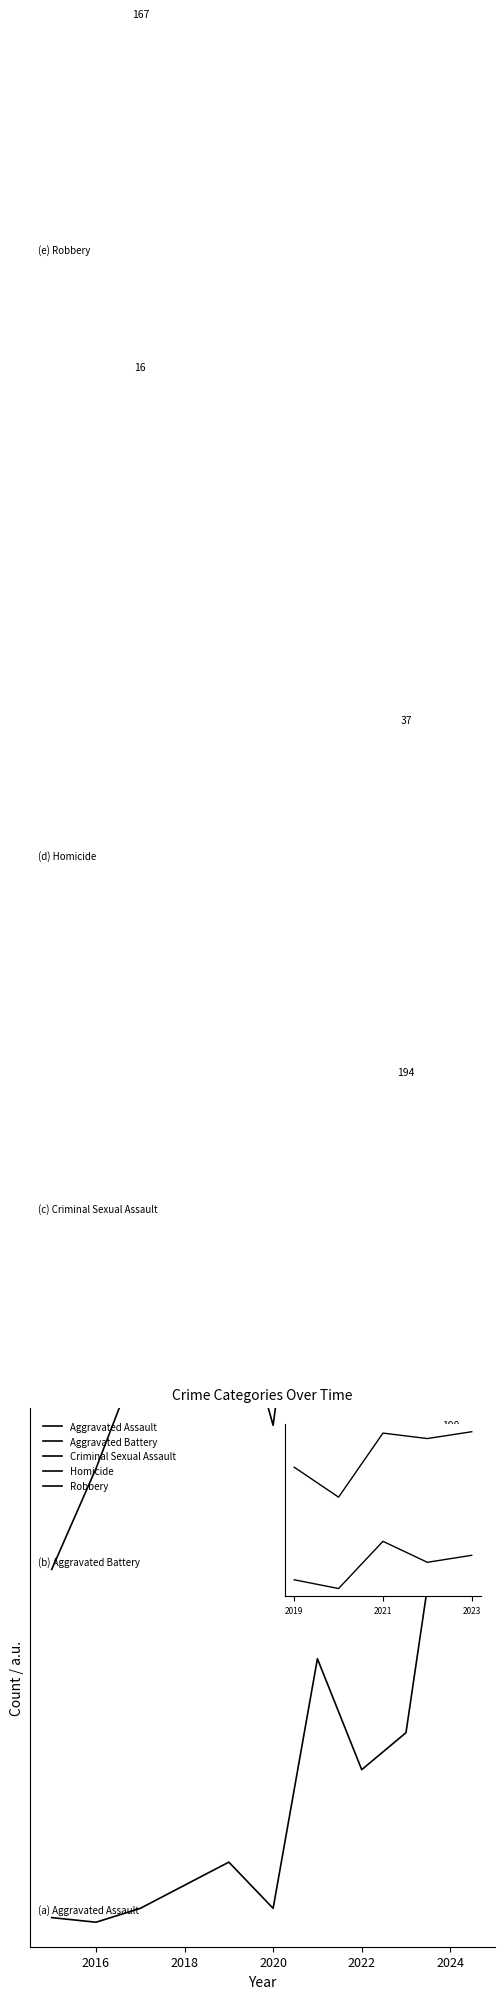

The Robbery series shows 3.6 at 2016. True or false?

True